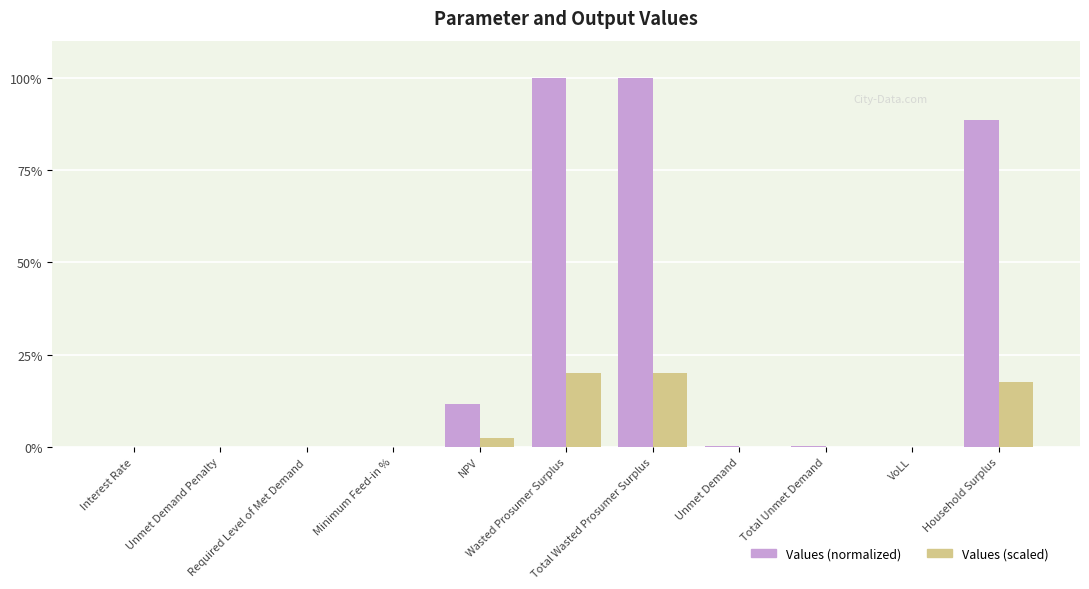

What is the sum of all Values (scaled) values?

60.2